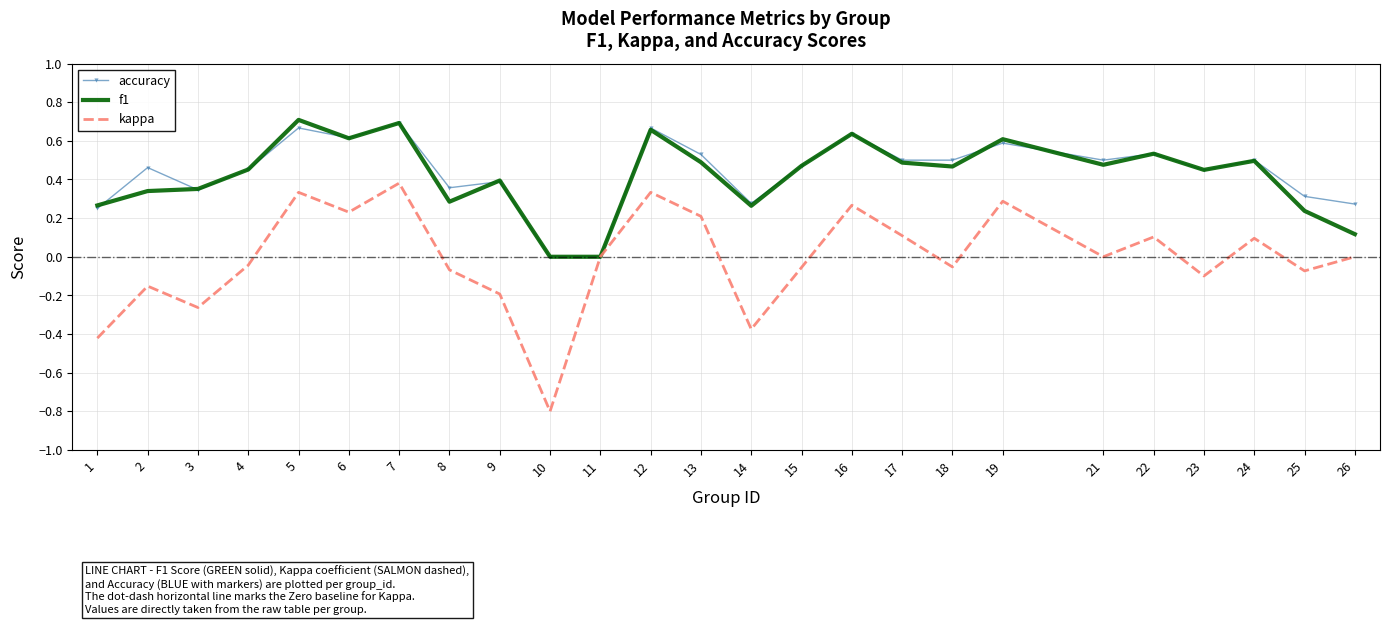

True or false: kappa has a value of -0.8 at 10.

True